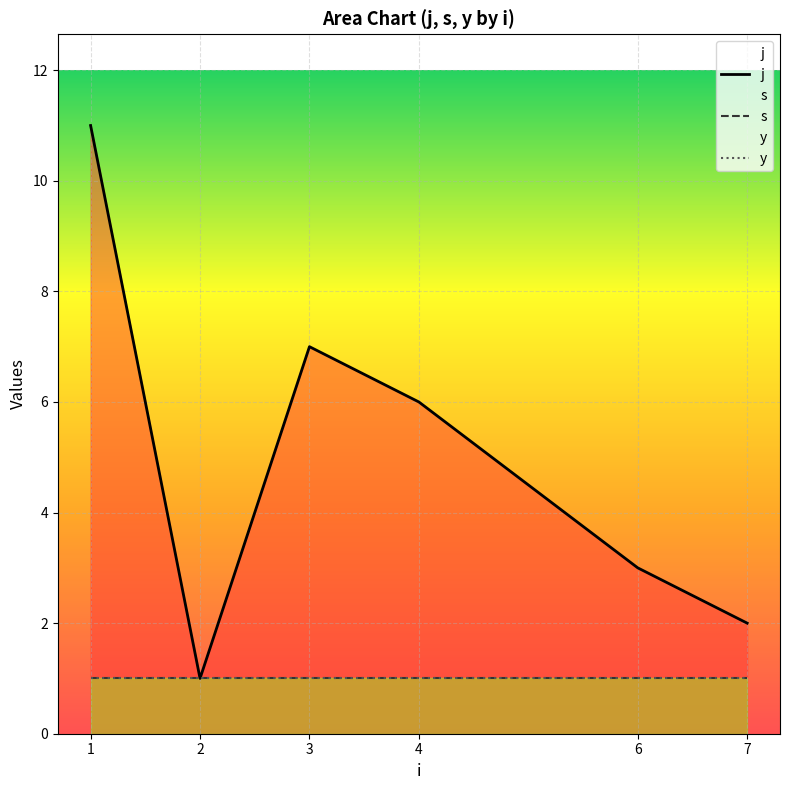

Rank the series at 3 from lowest to highest value.

s, y, j